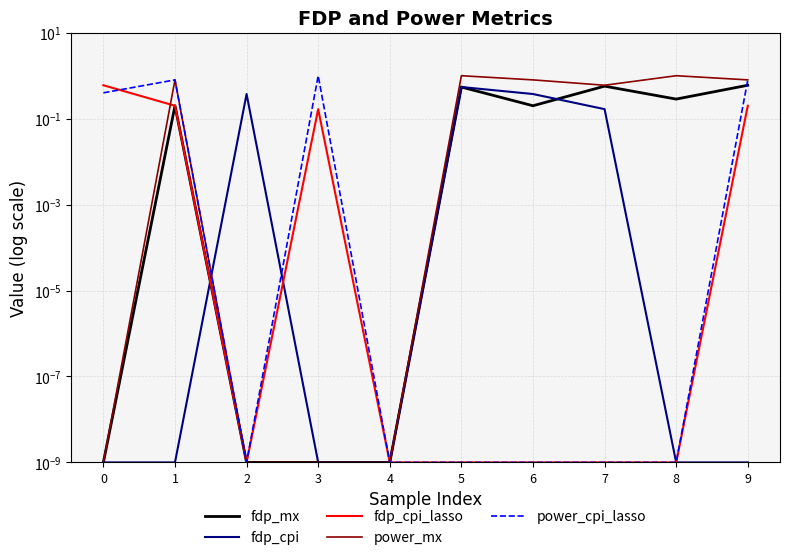

The value of fdp_cpi_lasso at 7 is 0.0. True or false?

False